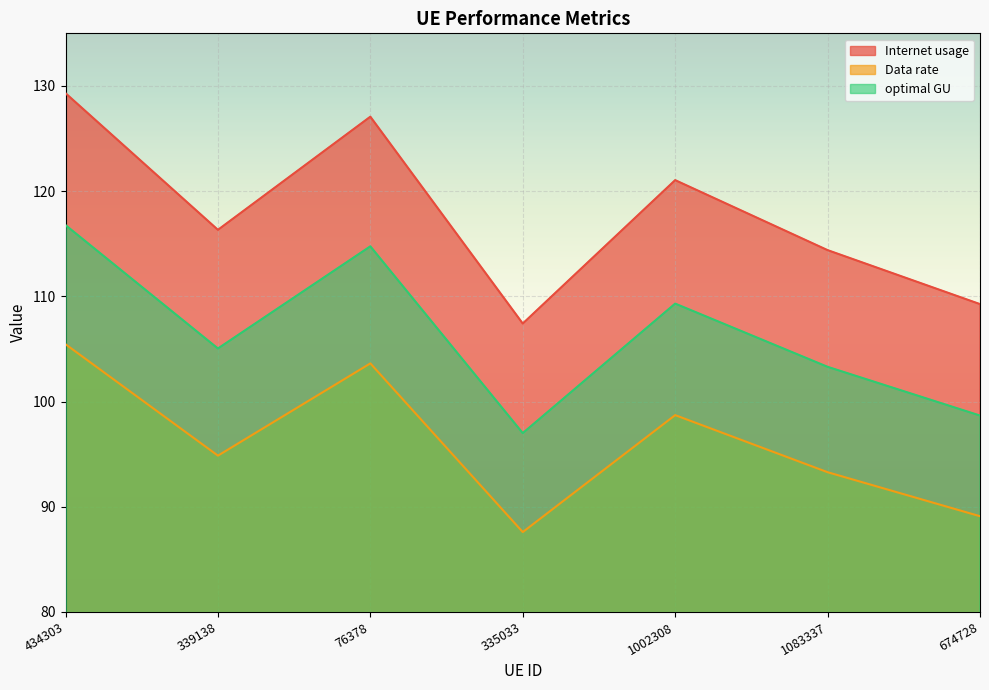

The value of optimal GU at 76378 is 114.8. True or false?

True